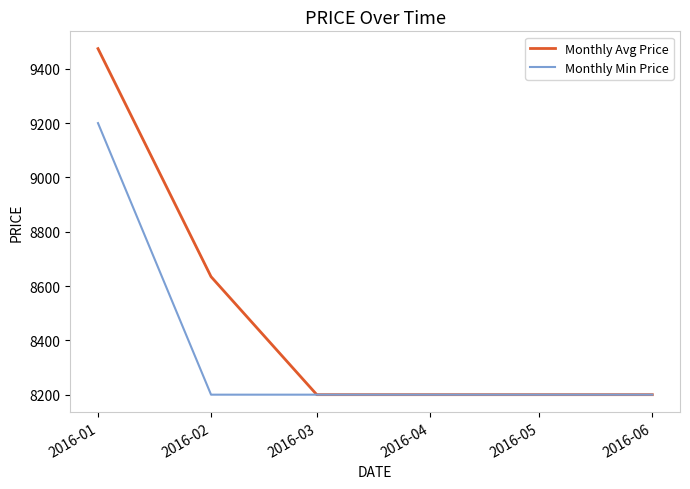

Where is Monthly Avg Price nearest to the value 8837?

2016-02